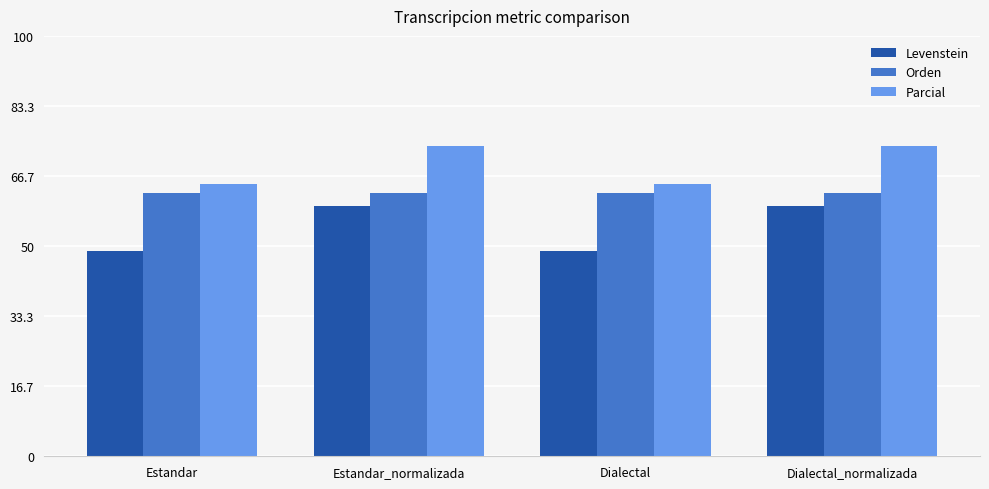

Rank the series by their average value, from highest to lowest.

Parcial, Orden, Levenstein